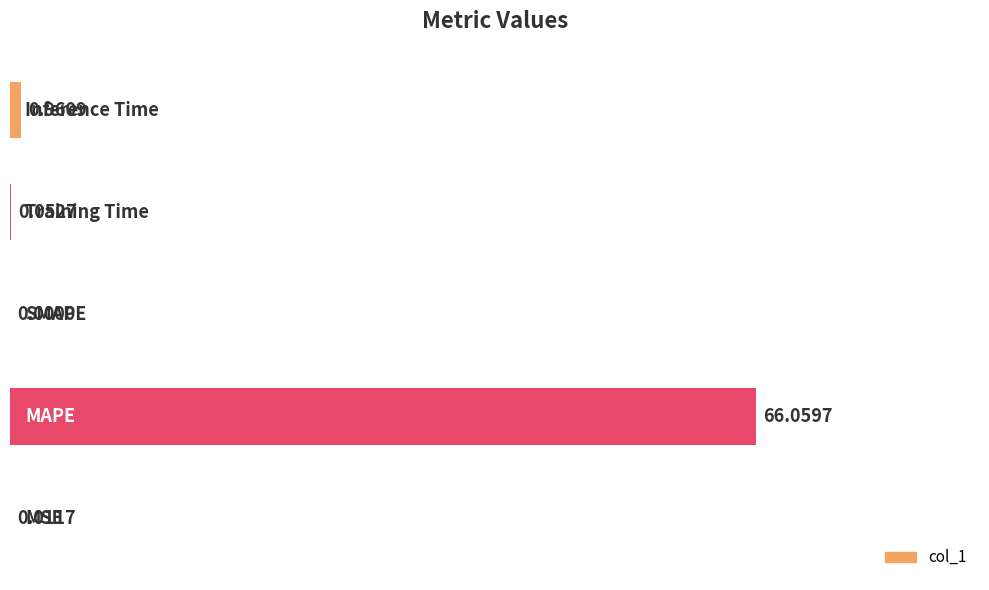

What is the sum of all values?

101.6